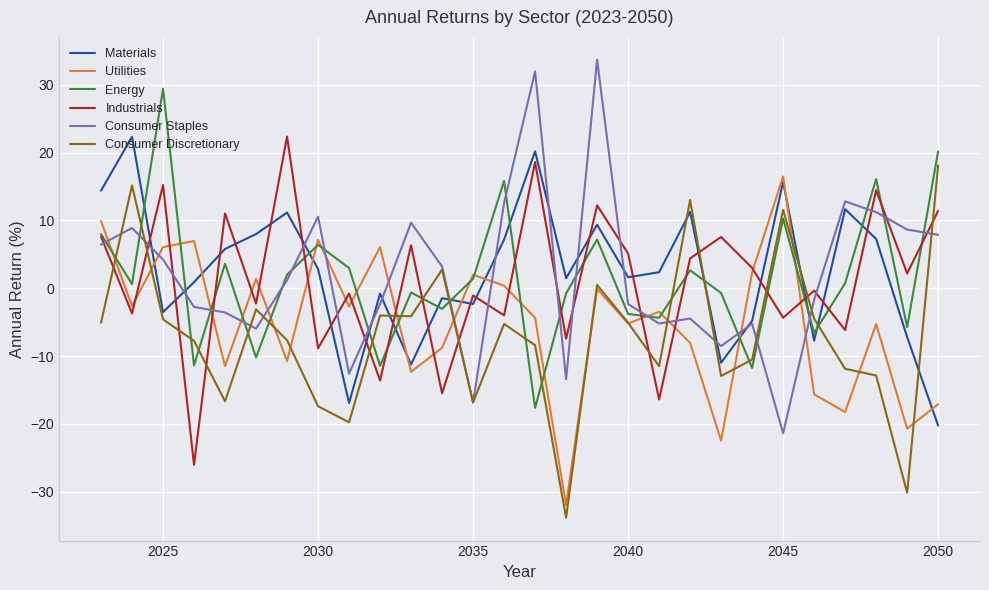

In Industrials, how many points are lower than both neighbors (excluding endpoints)?

12